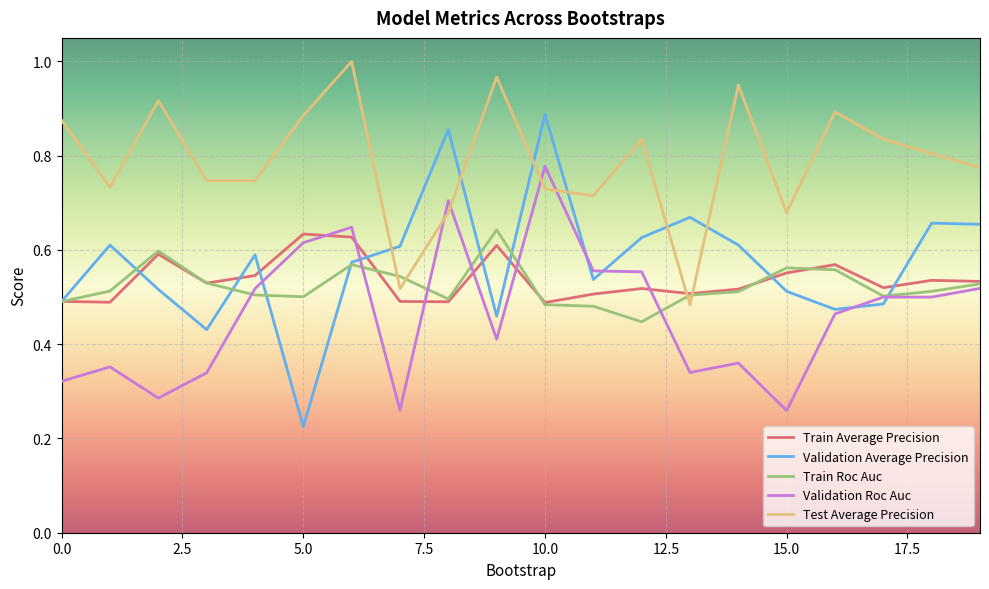

Which series has the largest total across all categories?

Test Average Precision